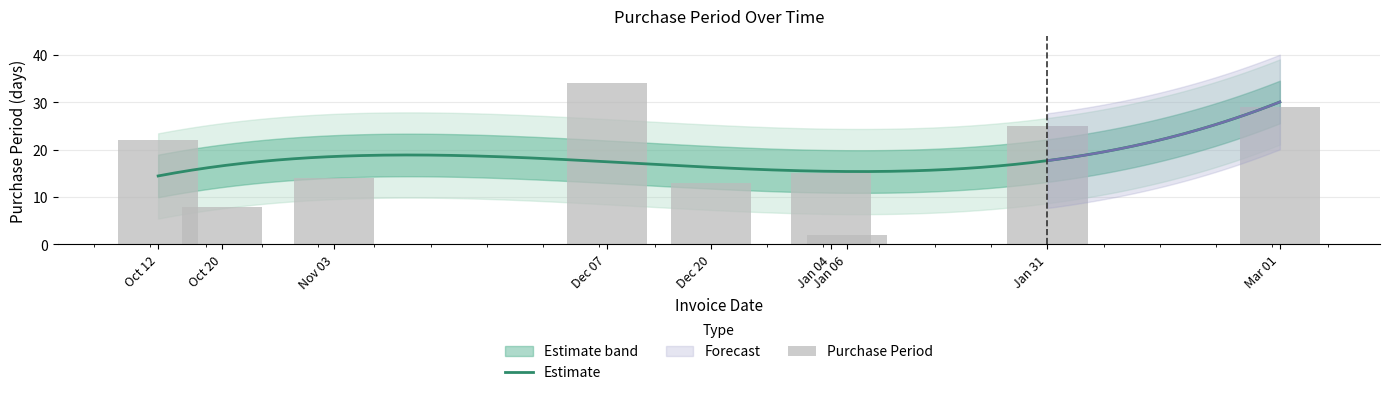

The value at Mar 01 is 29. True or false?

True